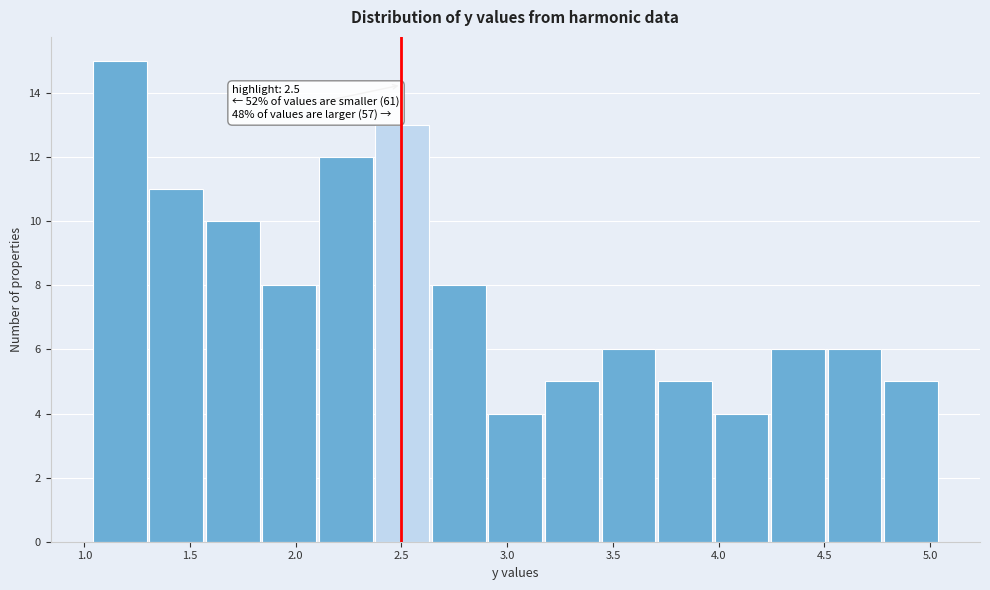

Over which range of the x-axis is the bar tallest?

1.05 to 1.30